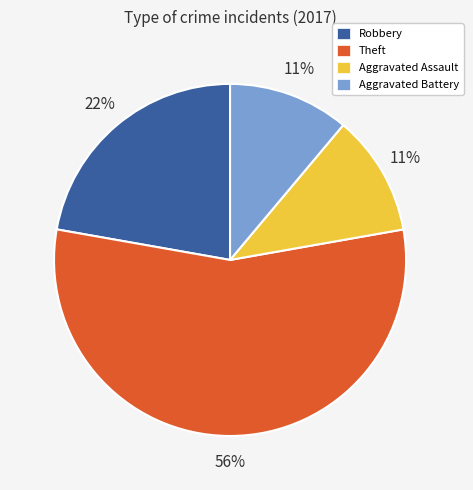

To the nearest percent, what is the average slice percentage?

25%